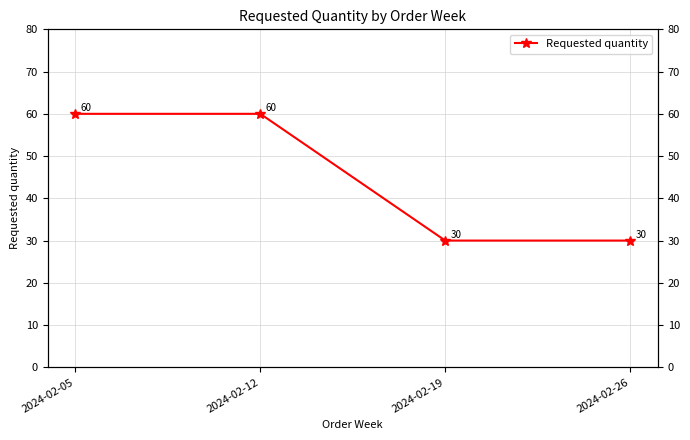

How many lines are shown in the chart?

1